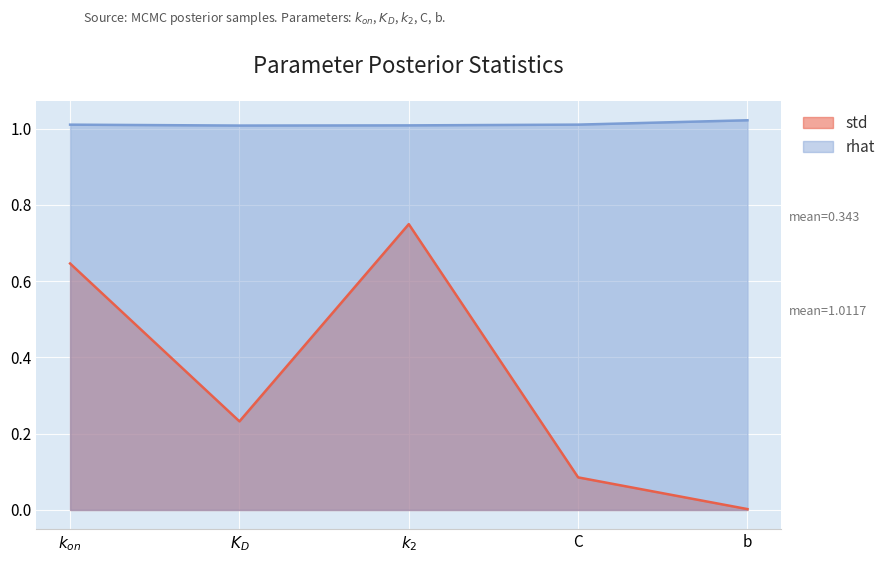

Count the rhat values in the range 1 to 2.

5